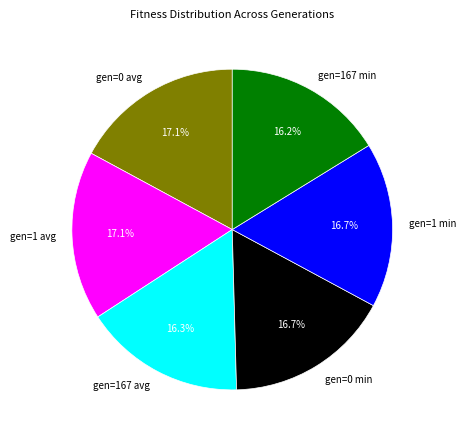

What is the ratio of the value at gen=0 avg to the value at gen=1 avg?

1.0